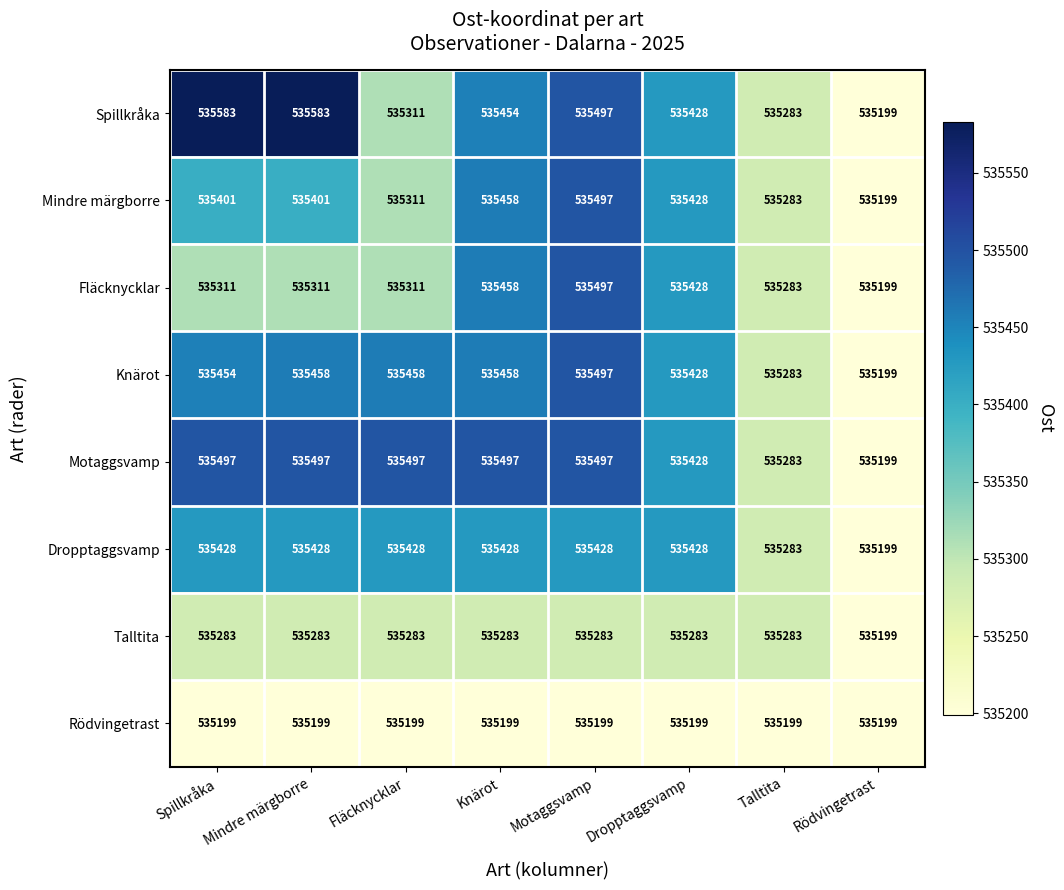

Which series changed the most between Fläcknycklar and Rödvingetrast?

Motaggsvamp